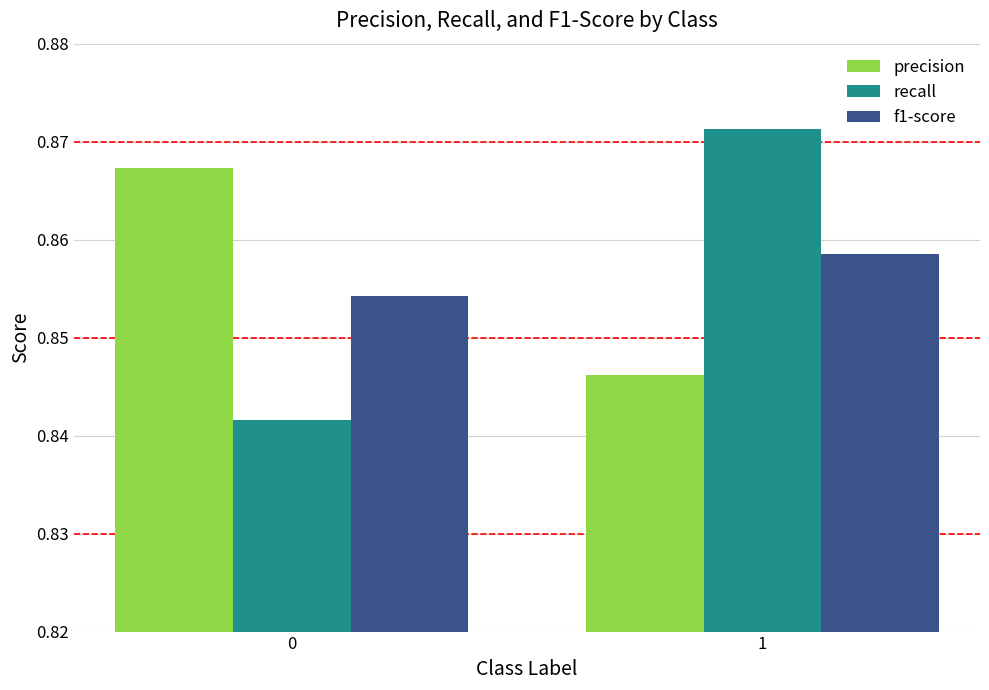

The recall series shows 1.5 at 0. True or false?

False